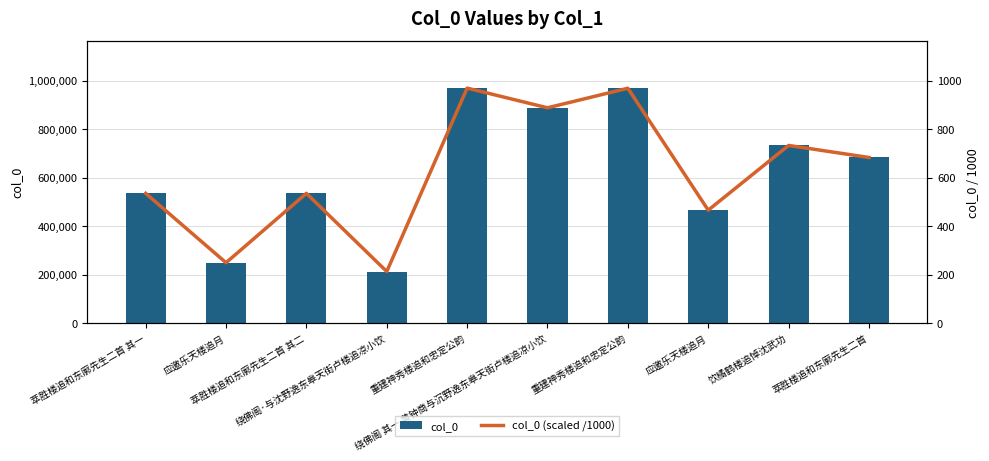

What is the sum of the col_0 values at 重建神秀楼追和忠定公韵 and 萃胜楼追和东廓先生二首 其二?

1504037.0